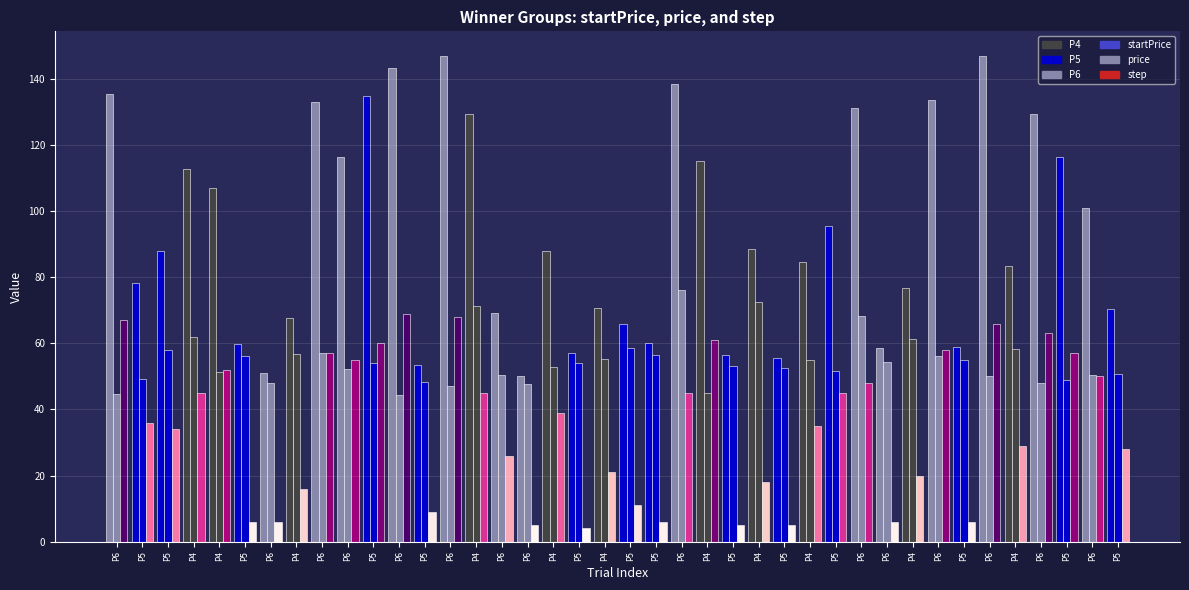

Is it true that price equals 47.9 at P6?

True